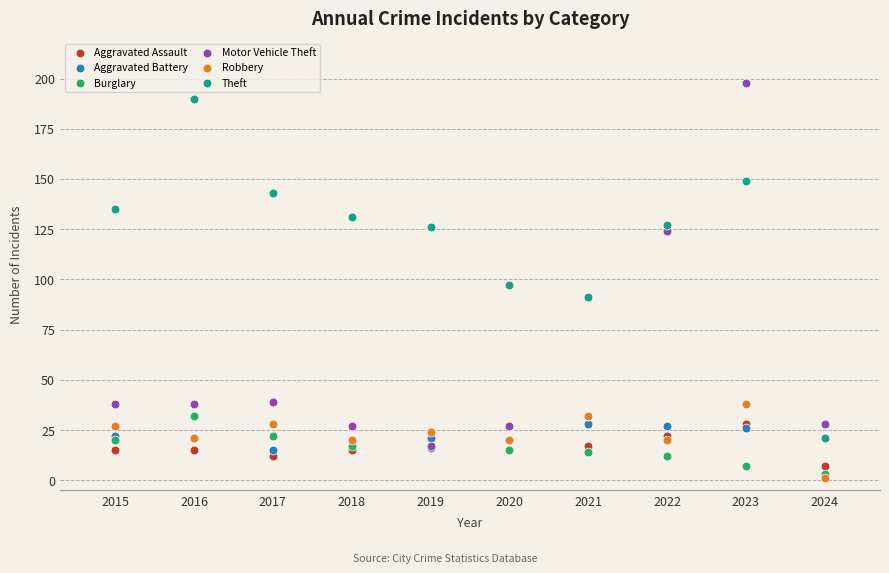

What are all the series names shown in the legend?

Aggravated Assault, Aggravated Battery, Burglary, Motor Vehicle Theft, Robbery, Theft